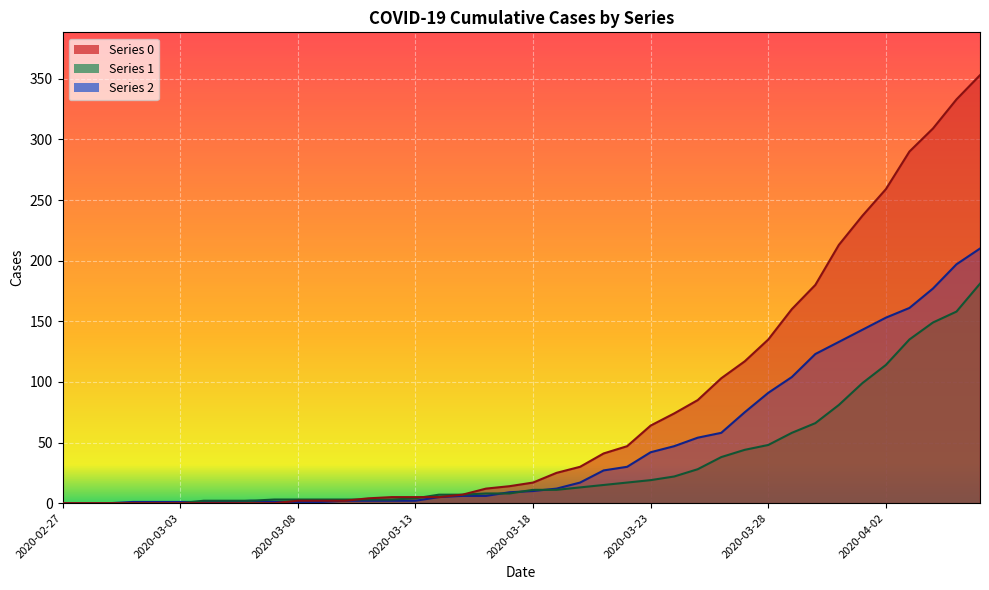

What is the average value of the 1 series?

34